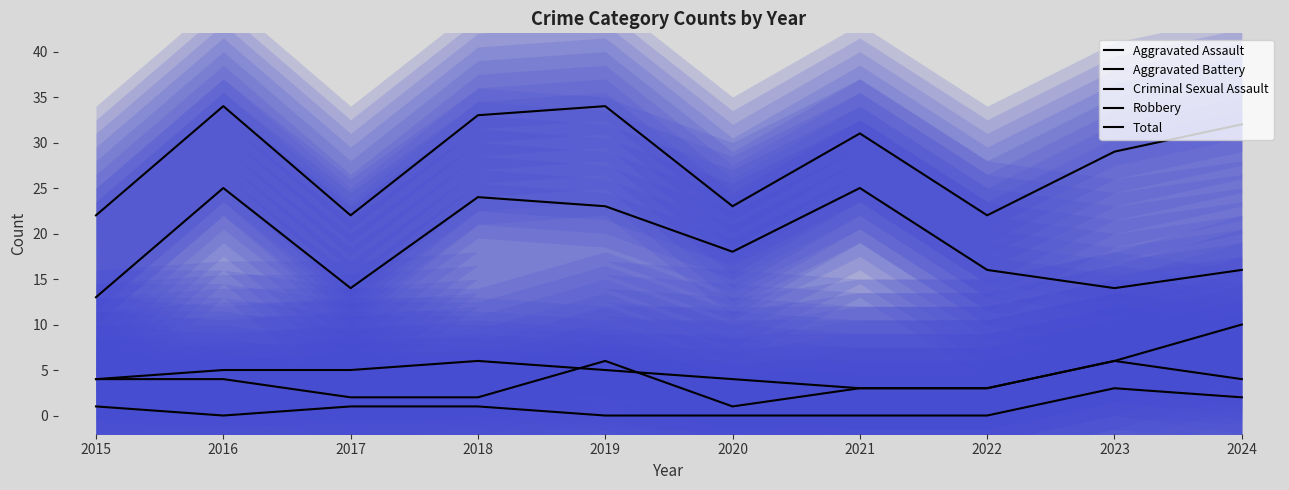

At 2015, list the series in order from largest to smallest.

Total, Robbery, Aggravated Assault, Aggravated Battery, Criminal Sexual Assault